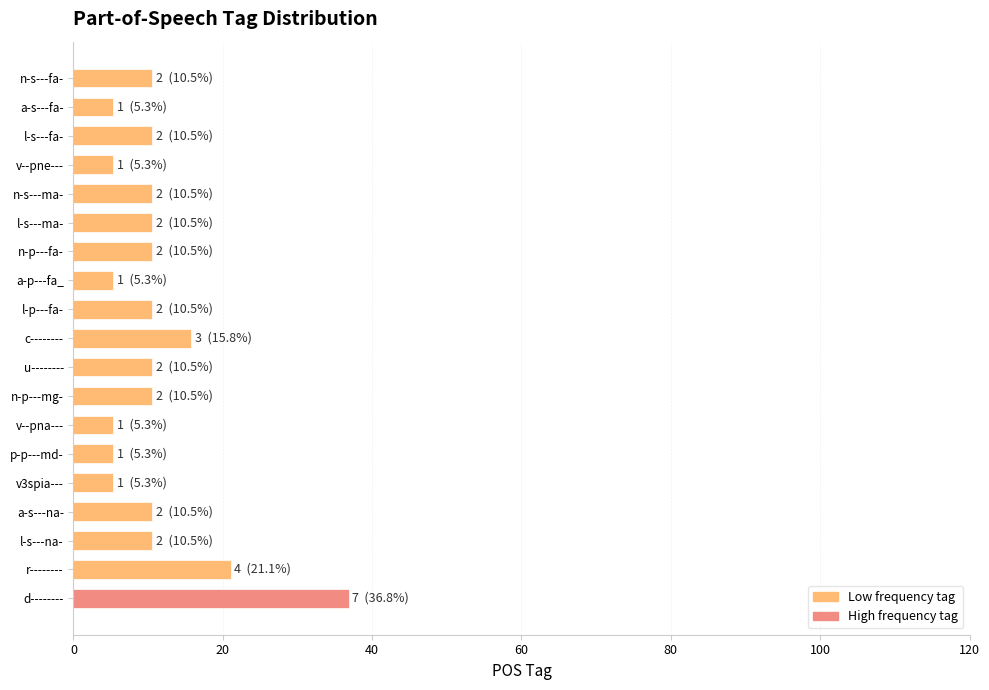

The chart shows a value of 10.5 at n-p---mg-. True or false?

True